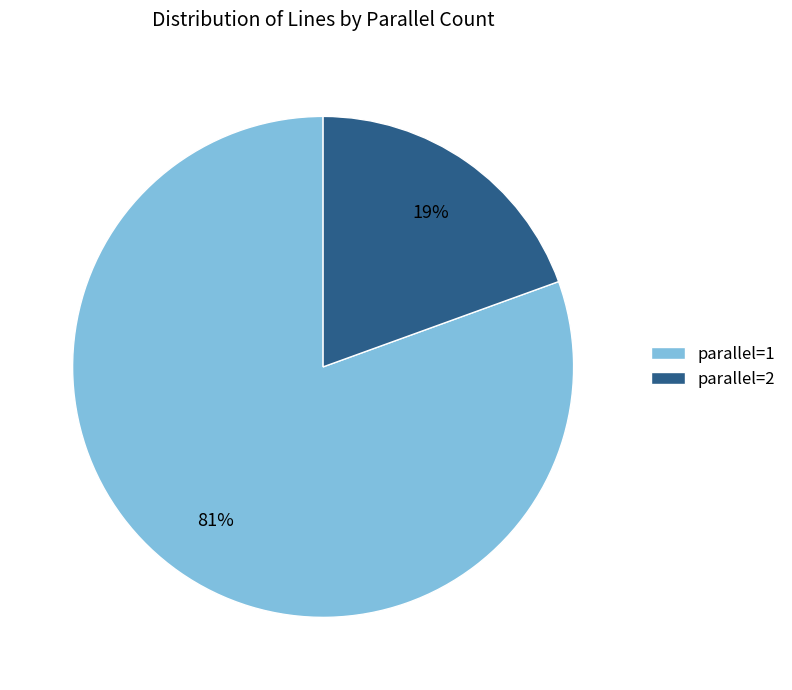

Which category has the biggest portion of the pie?

parallel=1